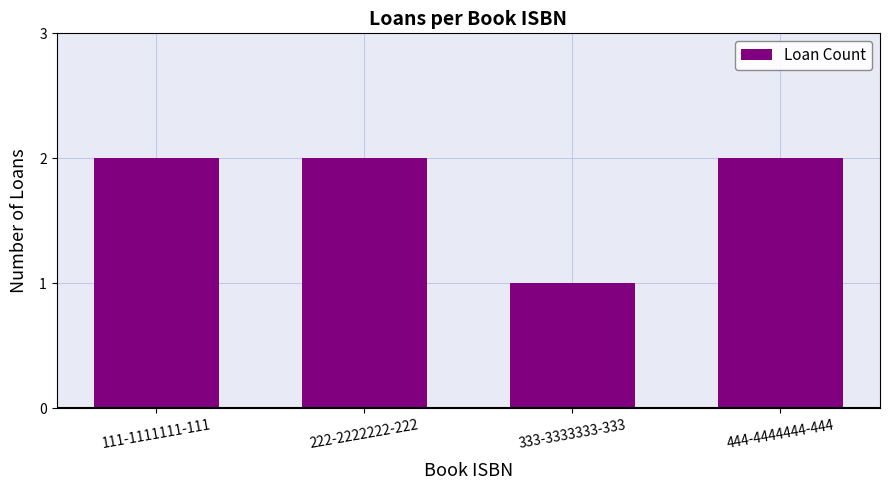

What is the sum of the values at 444-4444444-444 and 222-2222222-222?

4